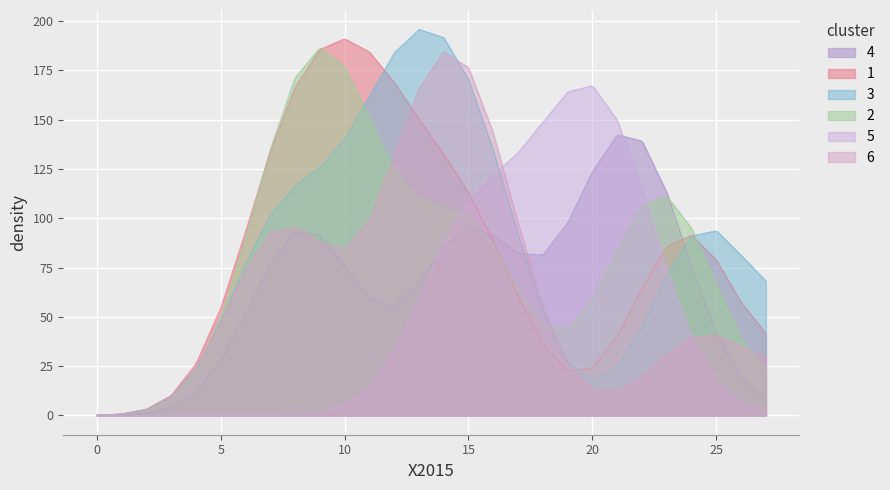

Does the chart display data point markers on the line(s)?

No